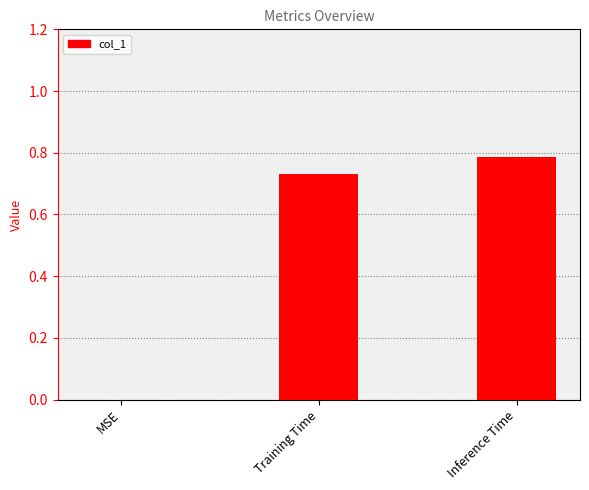

What is the sum of all values?

1.5